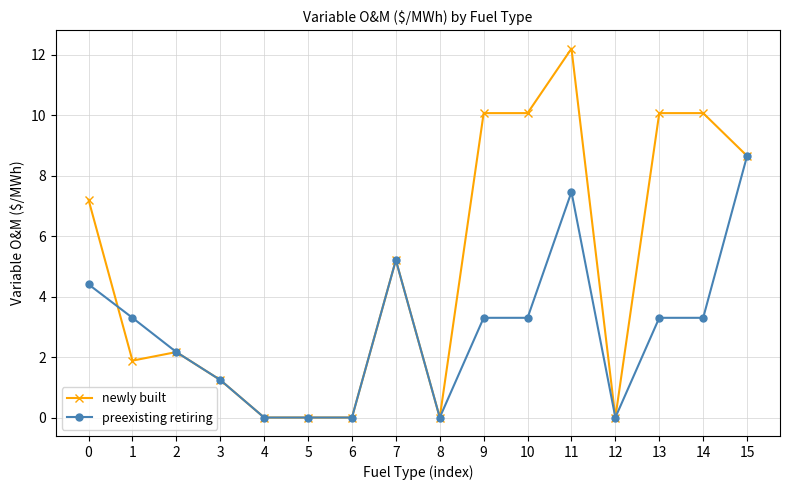

Is this an area chart (filled region under the line)?

No